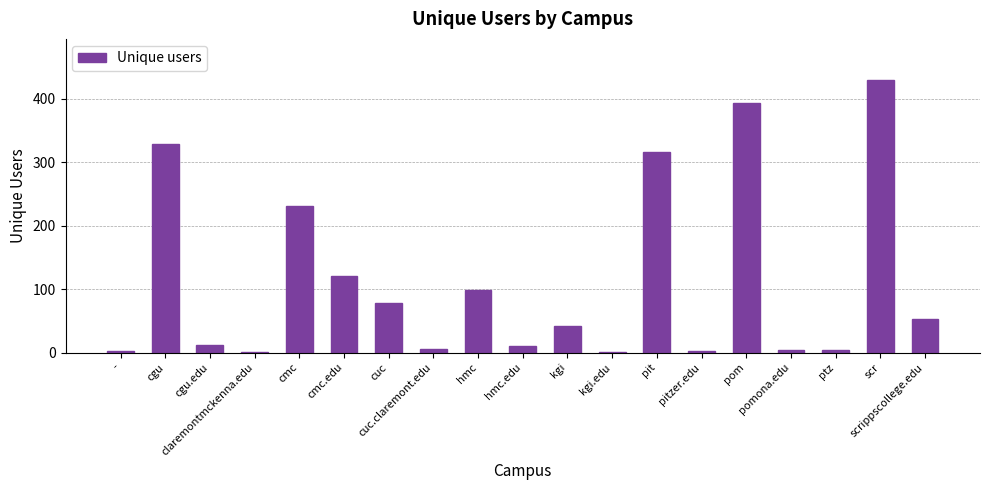

What is the sum of all values?

2131